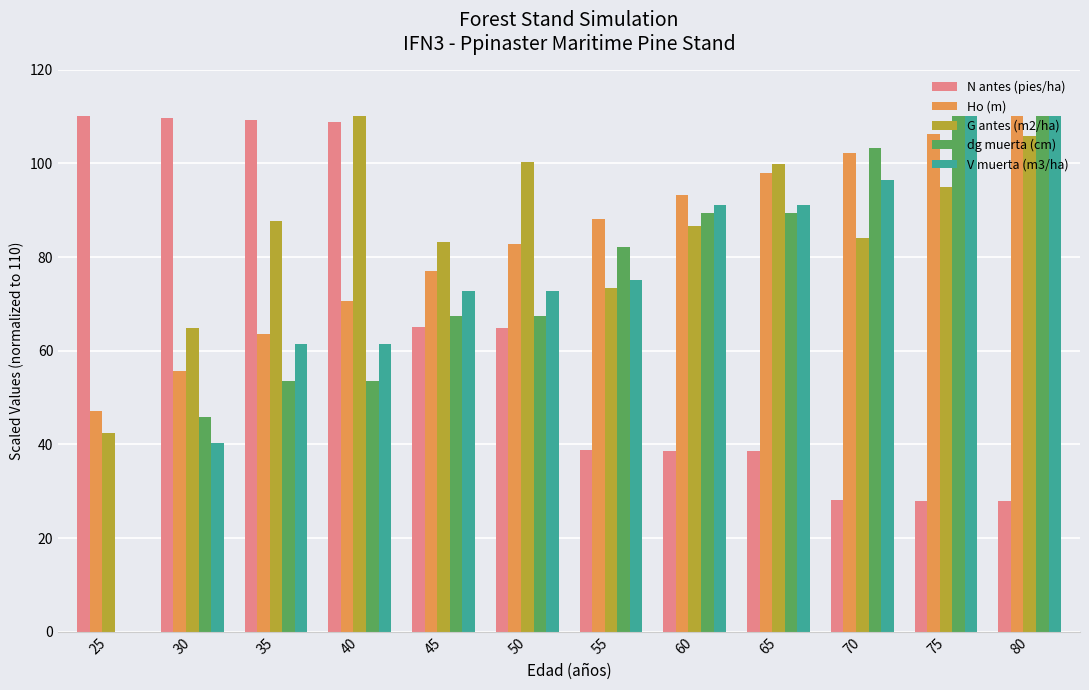

What is the average value of the dg muerta (cm) series?

72.6